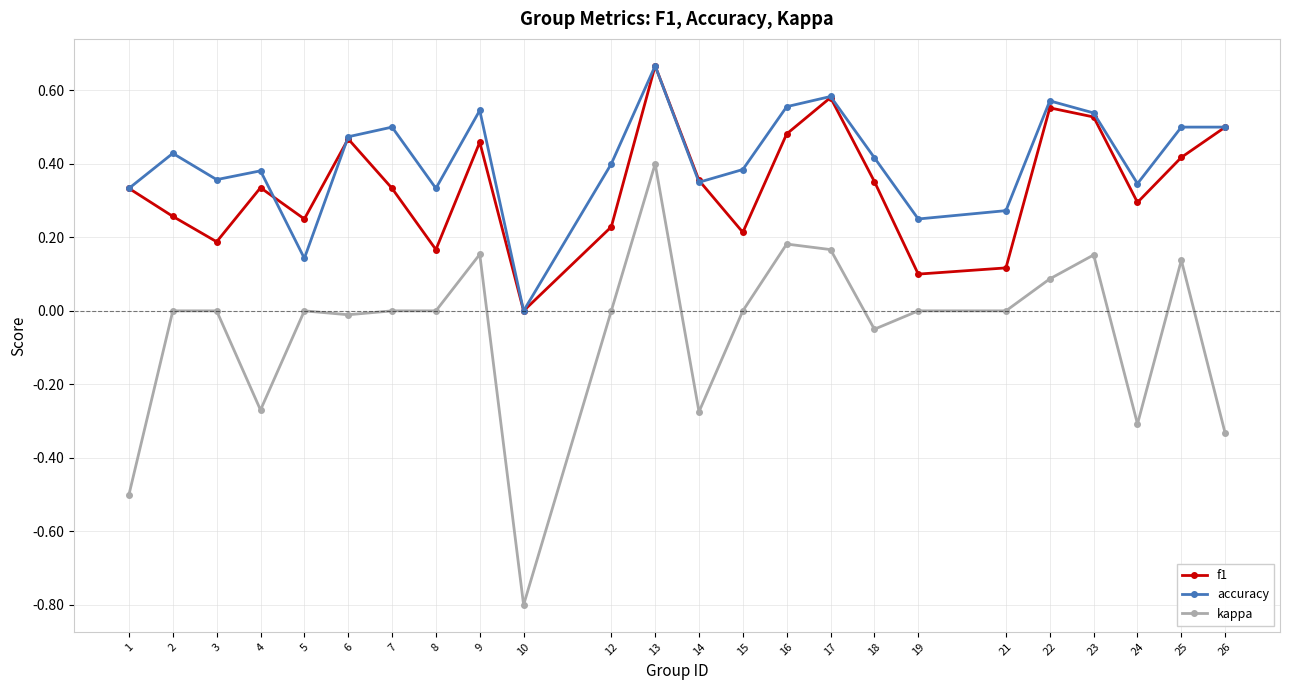

At which label does accuracy reach its minimum?

10